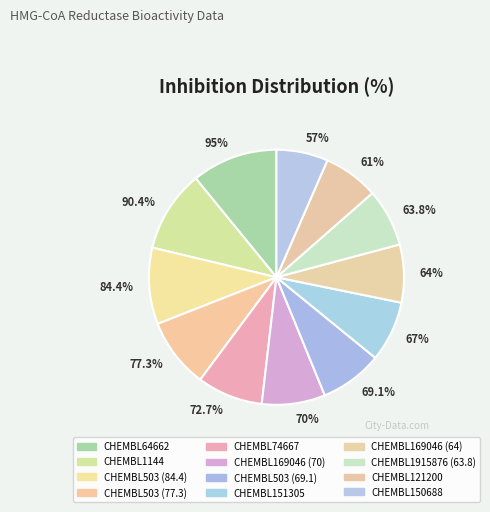

How many segments does this pie chart have?

12